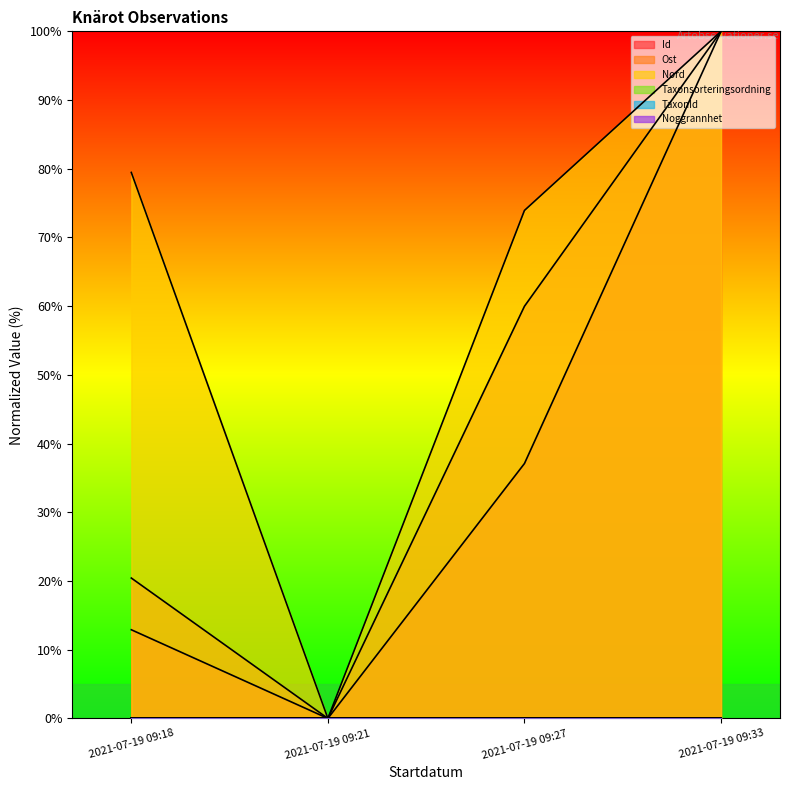

Reading left to right, transcribe all the data shown in this chart.

Id: 2021-07-19 09:18=12.9	2021-07-19 09:21=0.0	2021-07-19 09:27=37.1	2021-07-19 09:33=100.0
Ost: 2021-07-19 09:18=20.4	2021-07-19 09:21=0.0	2021-07-19 09:27=60.0	2021-07-19 09:33=100.0
Nord: 2021-07-19 09:18=79.5	2021-07-19 09:21=0.0	2021-07-19 09:27=73.9	2021-07-19 09:33=100.0